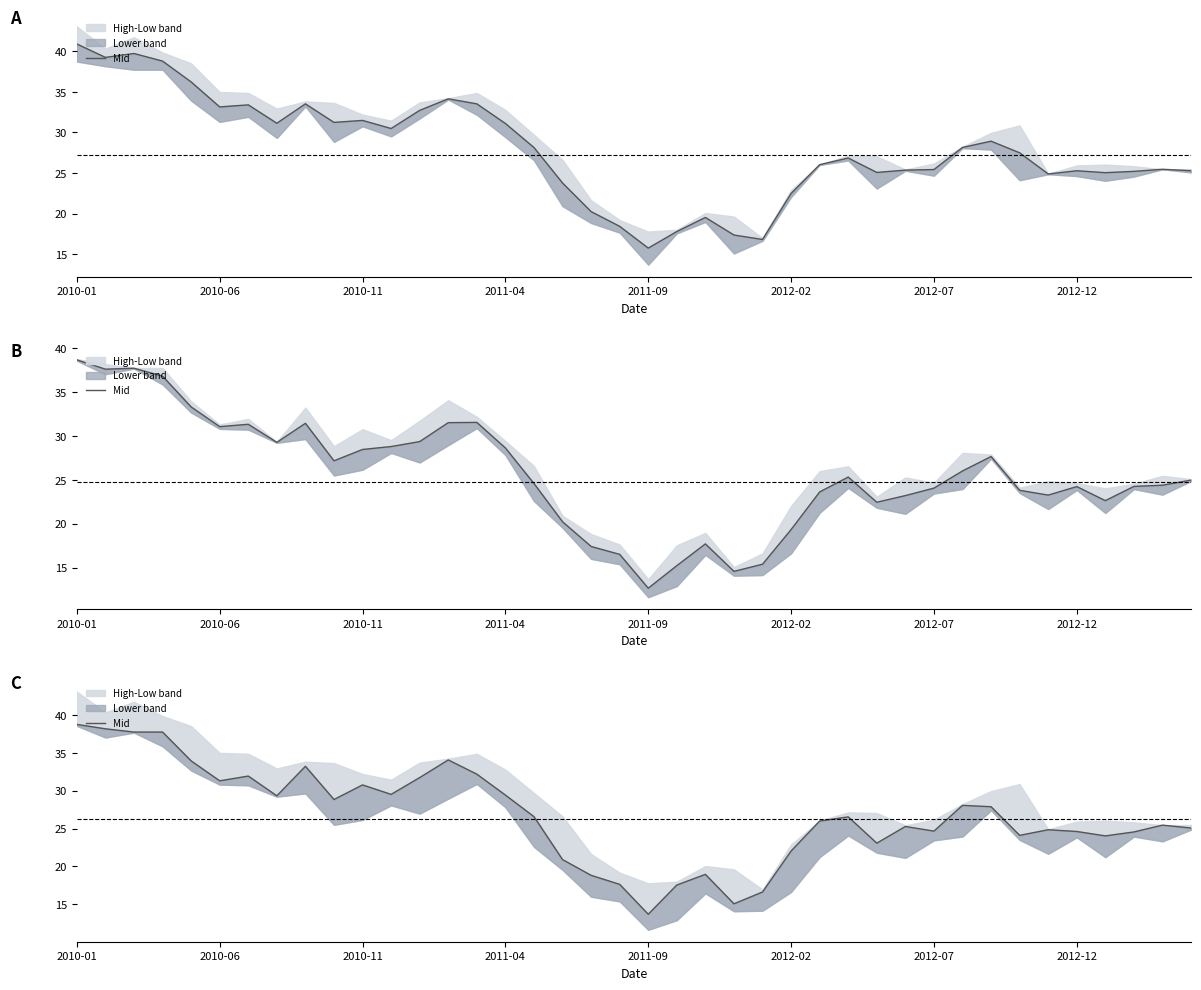

Reading left to right, what are all the values shown in this chart?

38.8	38.2	37.8	37.8	33.9	31.3	31.9	29.3	33.2	28.8	30.8	29.5	31.7	34.1	32.2	29.4	26.6	20.9	18.8	17.6	13.7	17.6	19.0	15.1	16.6	22.0	26.0	26.6	23.1	25.3	24.7	28.1	27.9	24.1	24.9	24.6	24.0	24.6	25.5	25.1